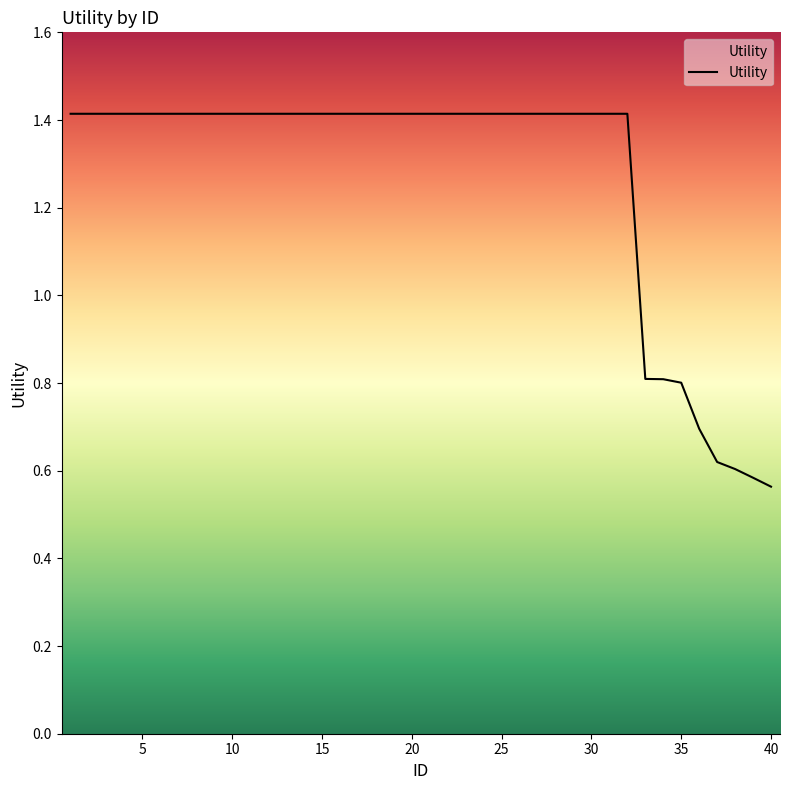

What is the greatest value displayed?

1.4